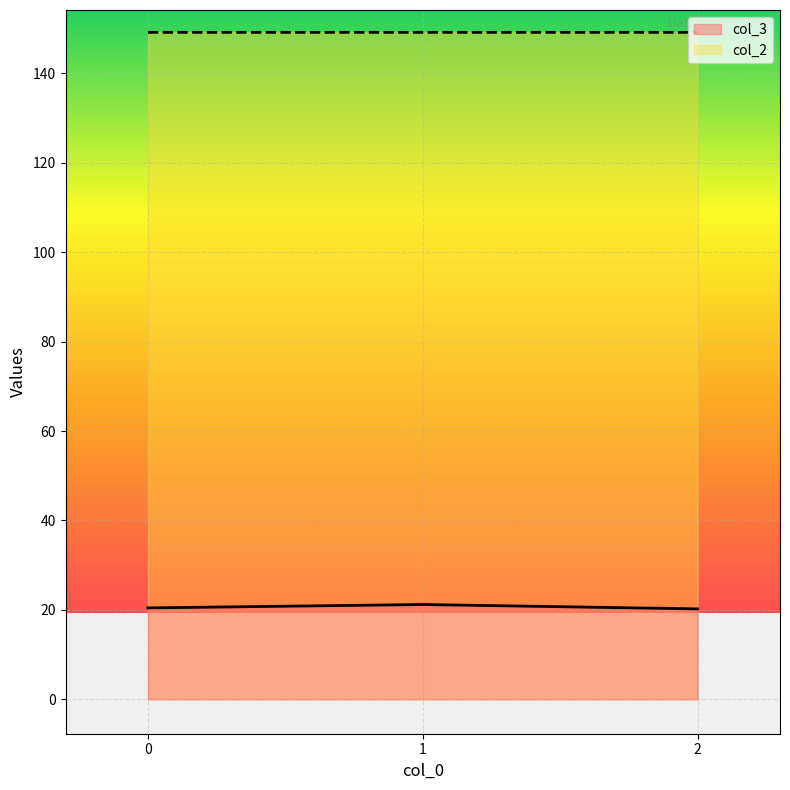

What is the difference between the highest and lowest values at 1?

128.0